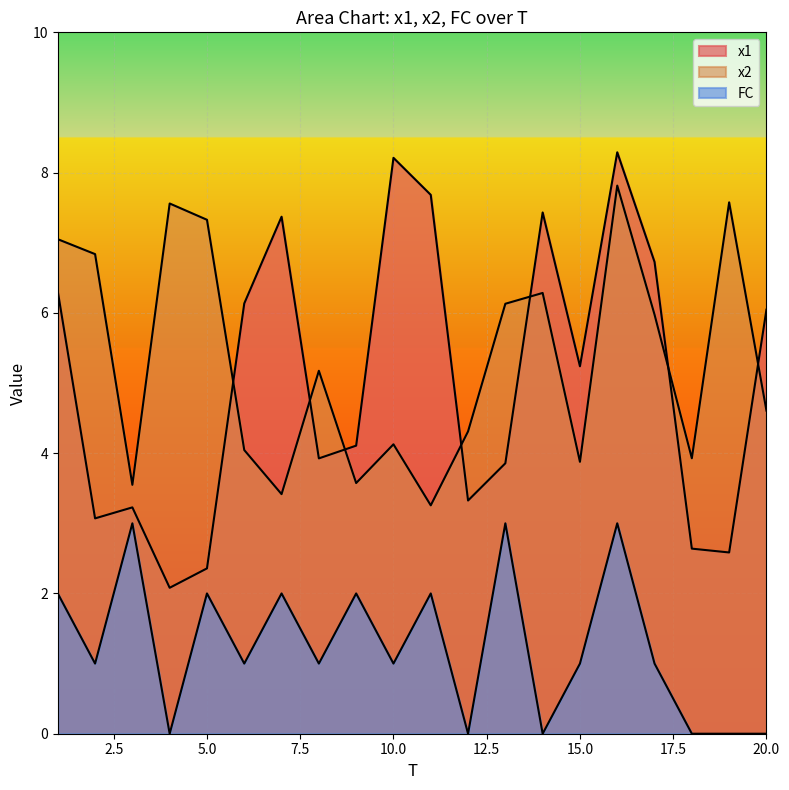

Does the chart display data point markers on the line(s)?

No